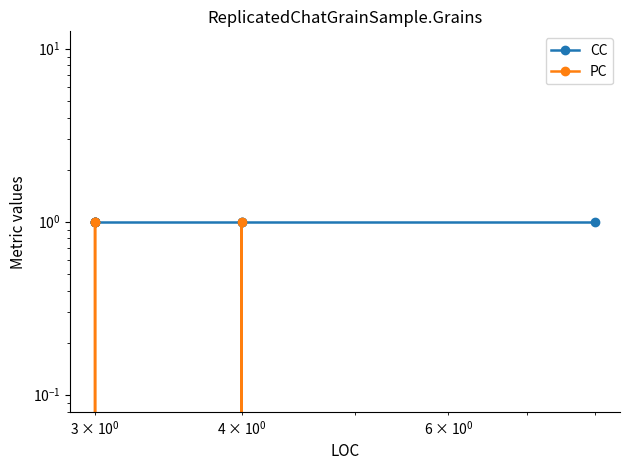

The value of CC at 4 is 1. True or false?

False